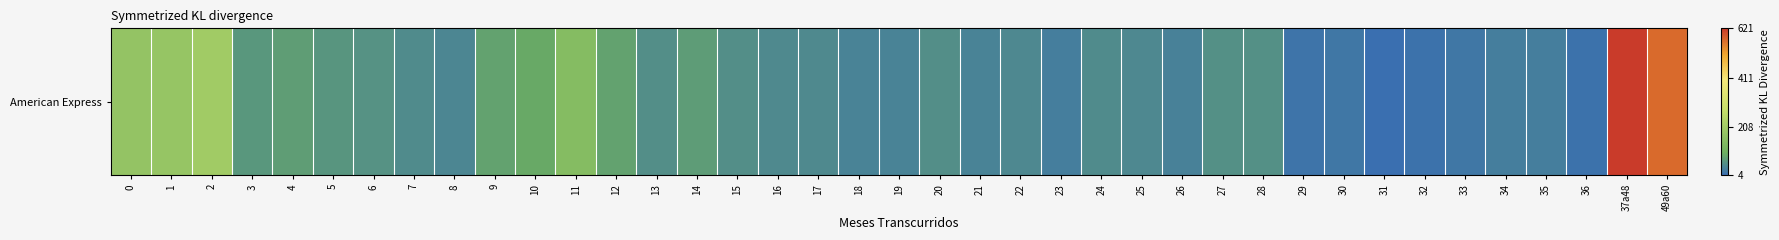

What is the difference between the second highest and minimum values?

567